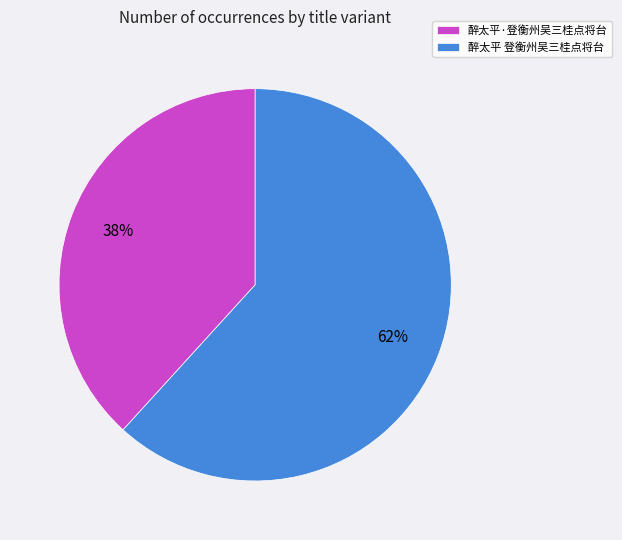

Rank the categories by value from lowest to highest.

醉太平·登衡州吴三桂点将台, 醉太平 登衡州吴三桂点将台